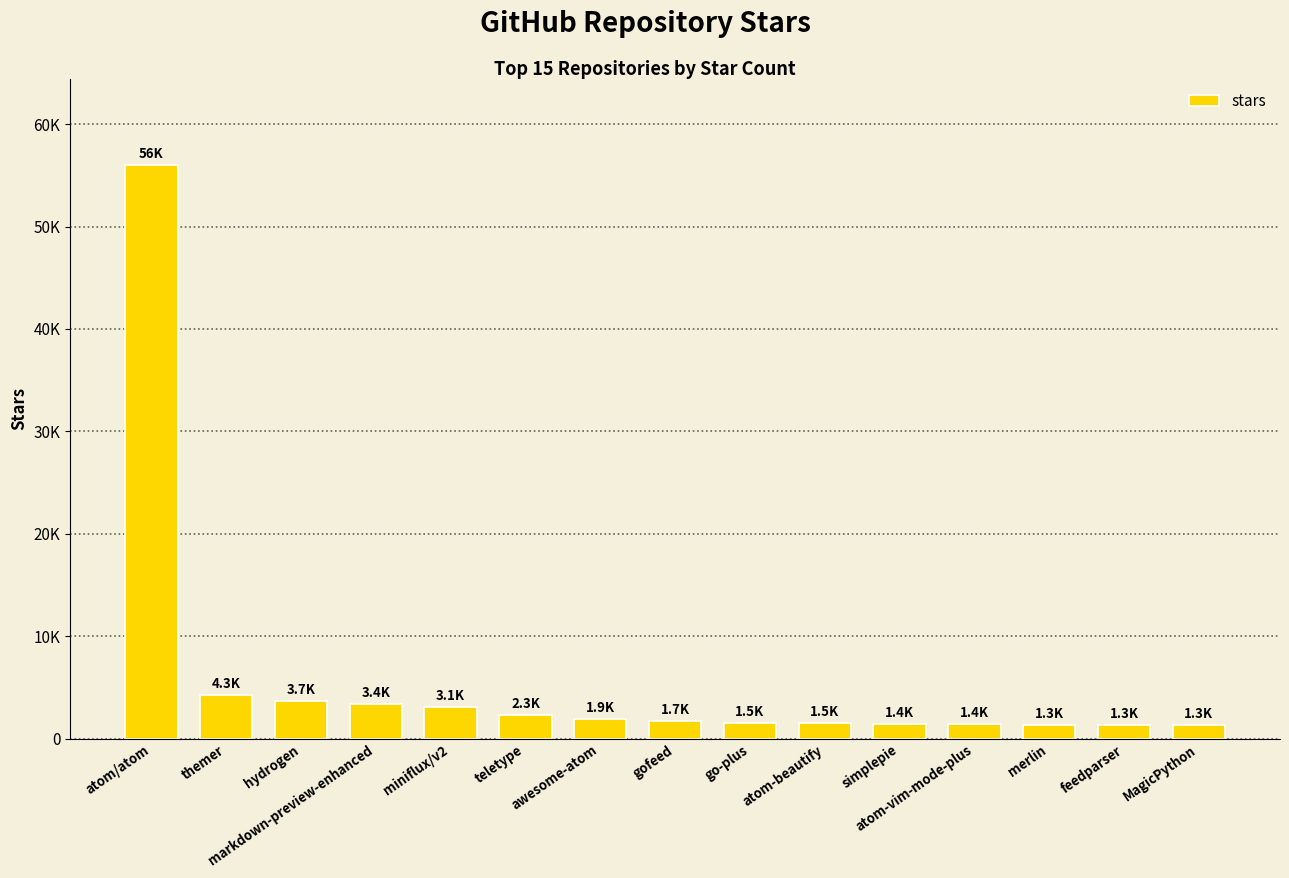

At which label is the value closest to 28650?

themer